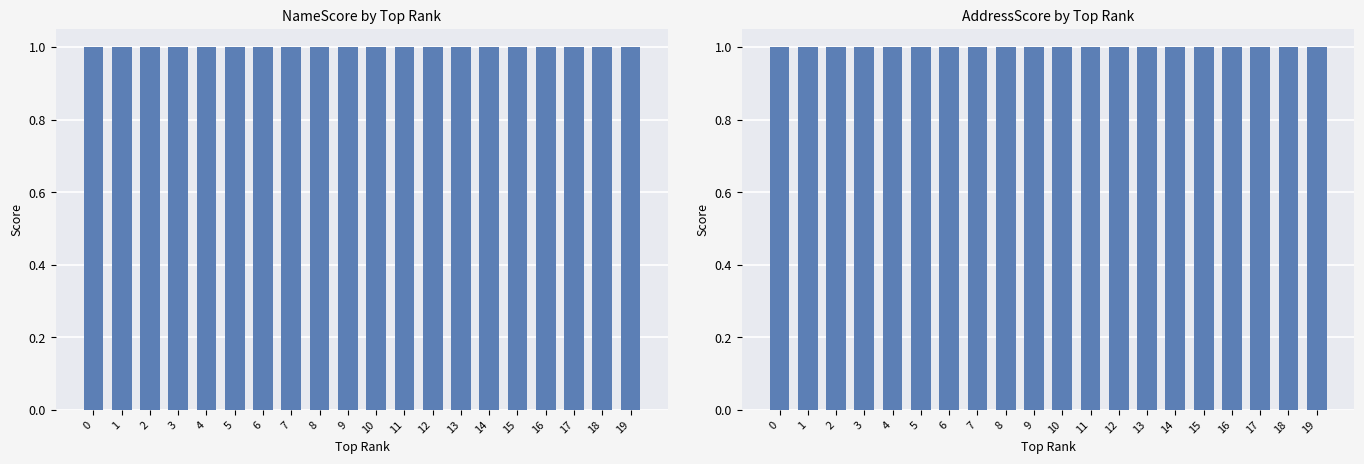

Reading right to left, transcribe all the data shown in this chart.

NameScore: 19=1.0	18=1.0	17=1.0	16=1.0	15=1.0	14=1.0	13=1.0	12=1.0	11=1.0	10=1.0	9=1.0	8=1.0	7=1.0	6=1.0	5=1.0	4=1.0	3=1.0	2=1.0	1=1.0	0=1.0
AddressScore: 19=1.0	18=1.0	17=1.0	16=1.0	15=1.0	14=1.0	13=1.0	12=1.0	11=1.0	10=1.0	9=1.0	8=1.0	7=1.0	6=1.0	5=1.0	4=1.0	3=1.0	2=1.0	1=1.0	0=1.0